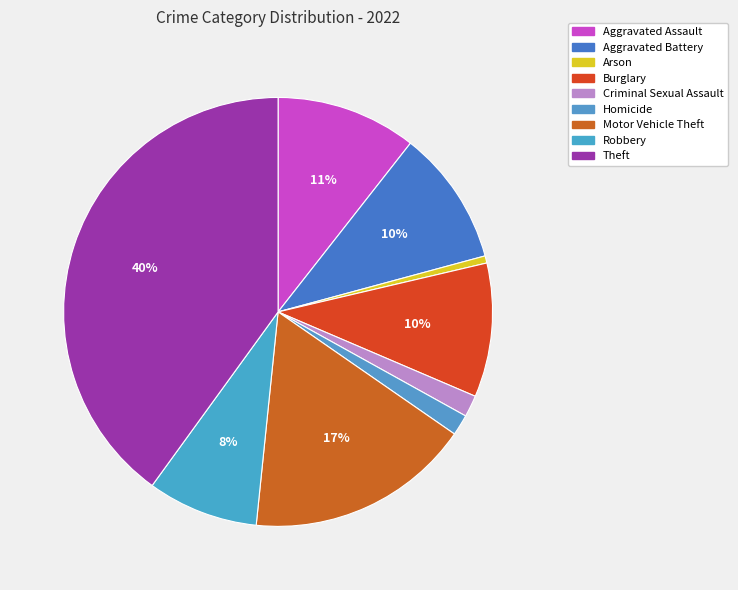

Is it true that Aggravated Battery is 10% of the pie?

True